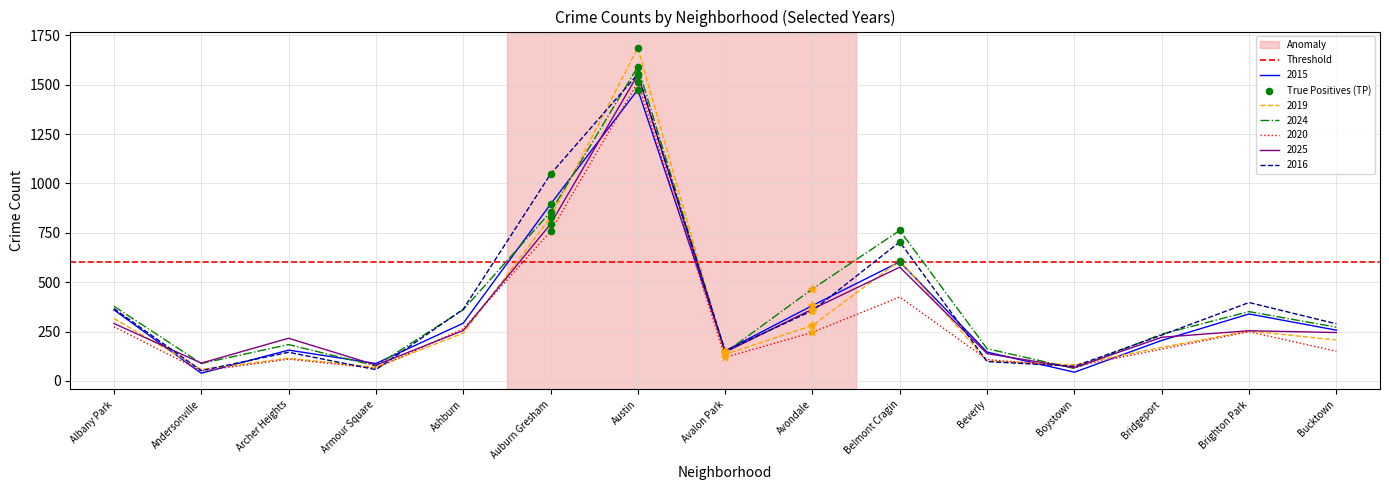

Which series contains the highest Y value?

2019